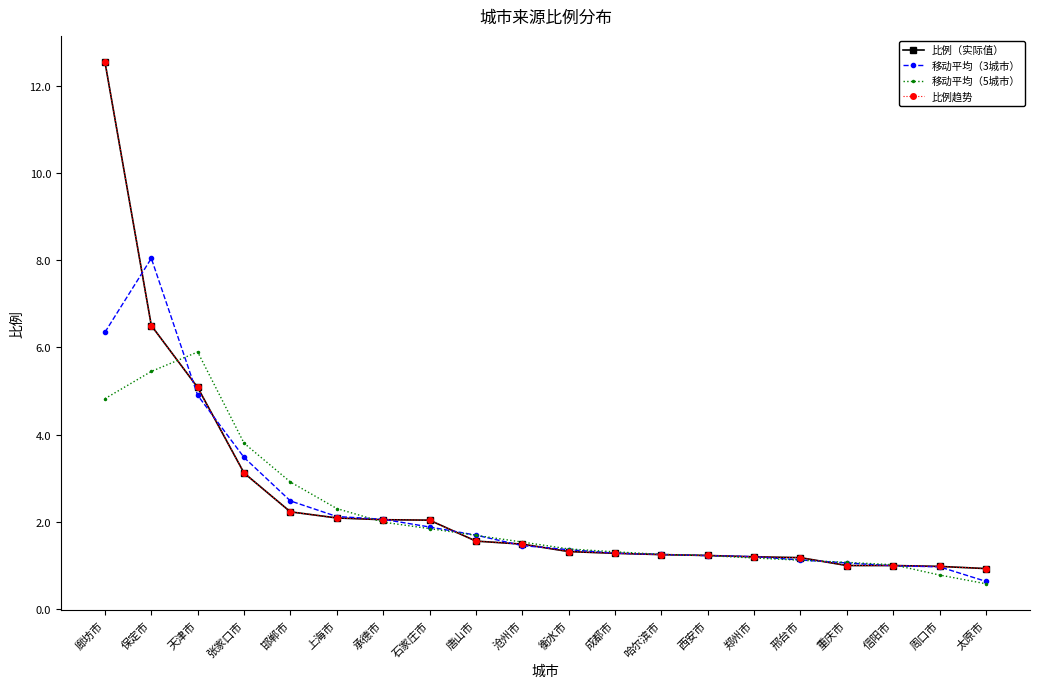

Is this an area chart (filled region under the line)?

No